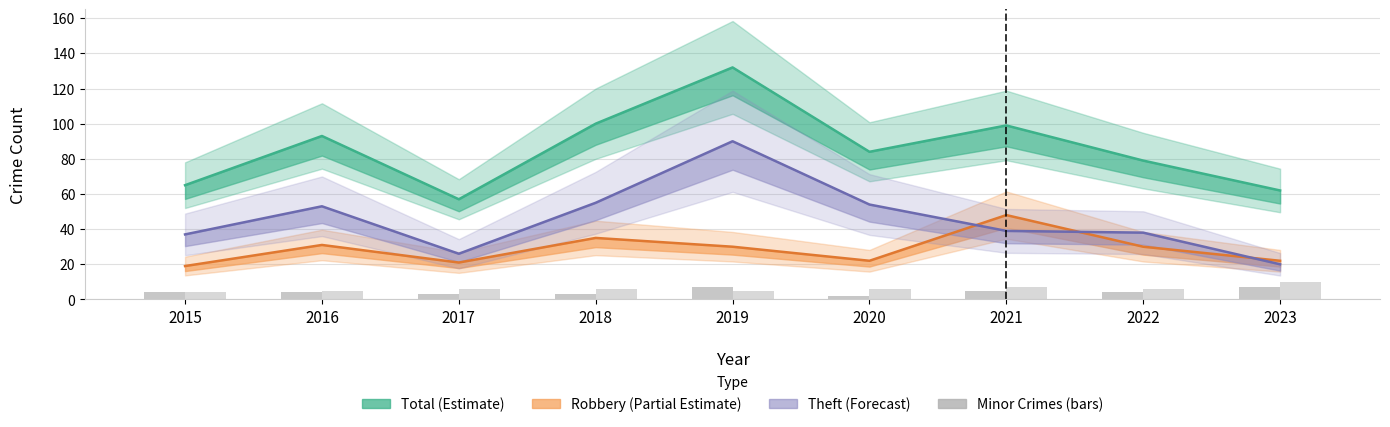

What is the value of the Aggravated Battery bar at the 7th from the left?

7